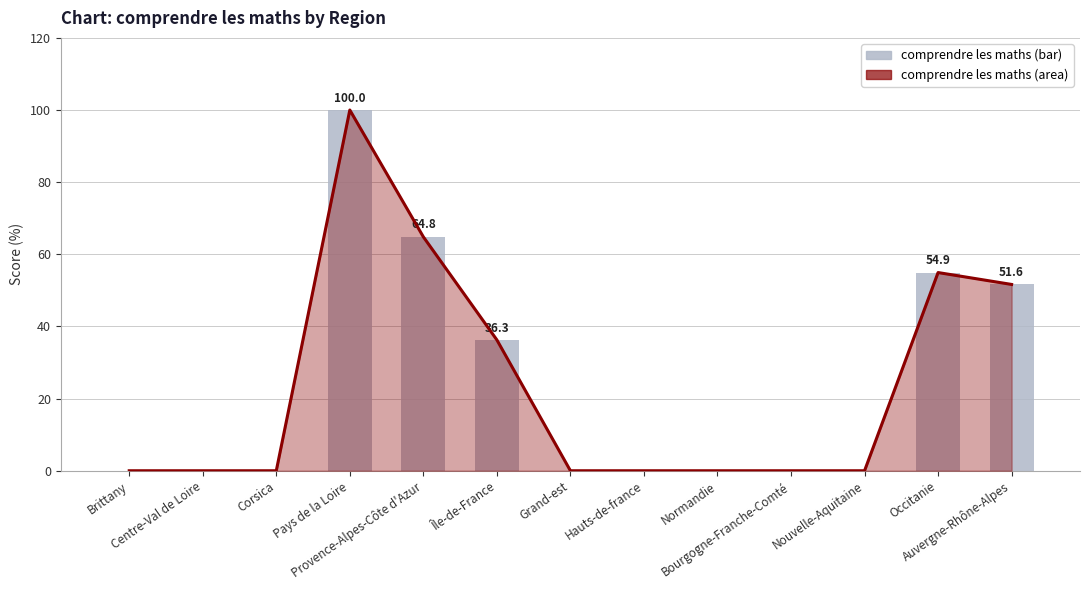

Does the chart contain stacked bars?

No